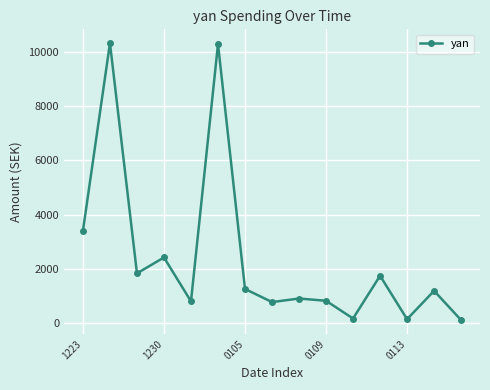

What is the greatest value displayed?

10338